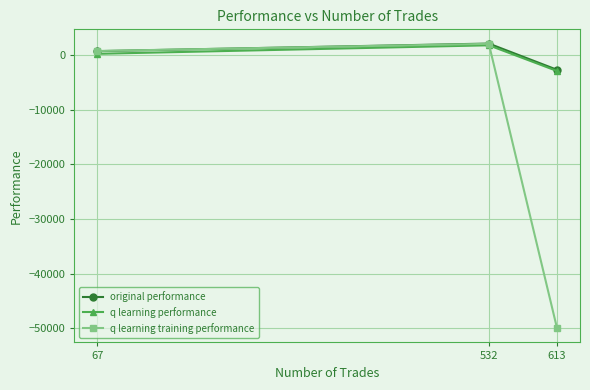

Which series has the widest spread of values?

q learning training performance